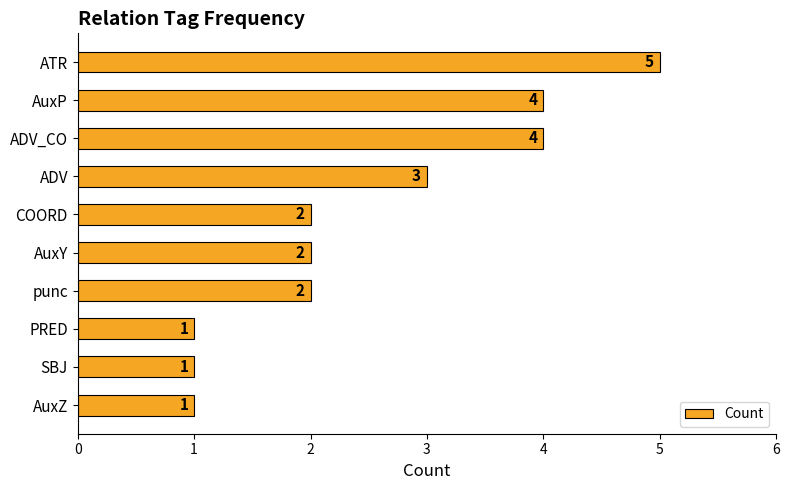

What is the difference between the second highest and minimum values?

3